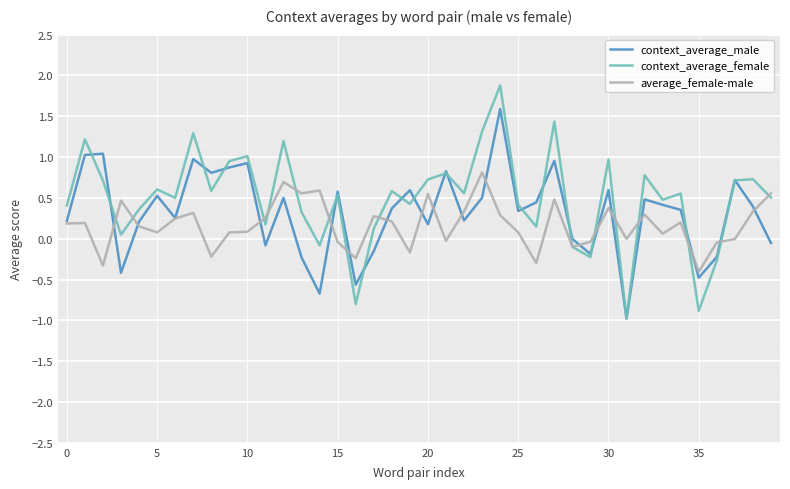

Which series ends up on top after the final intersection of average_female-male and context_average_male?

average_female-male